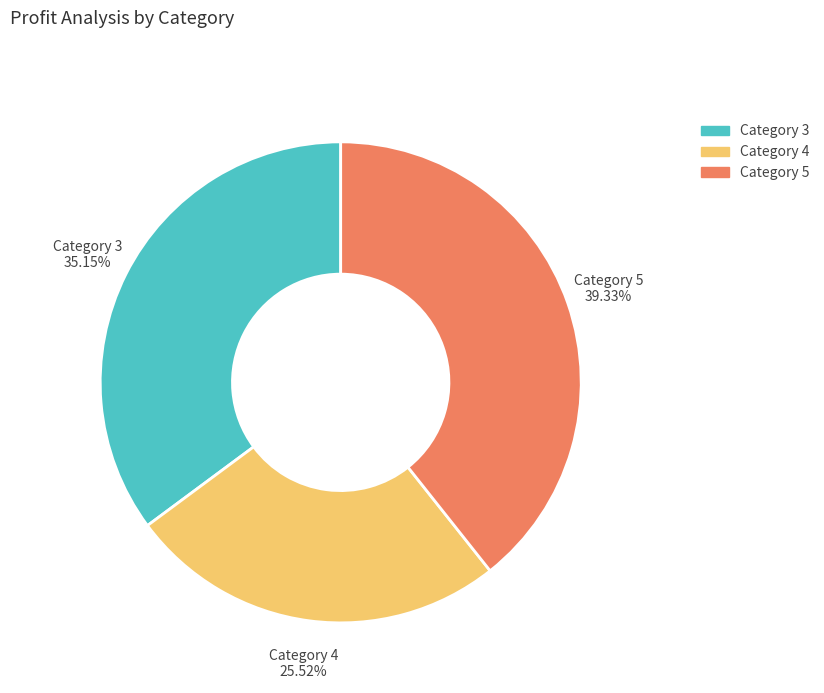

Rank the categories by value from highest to lowest.

Category 5, Category 3, Category 4